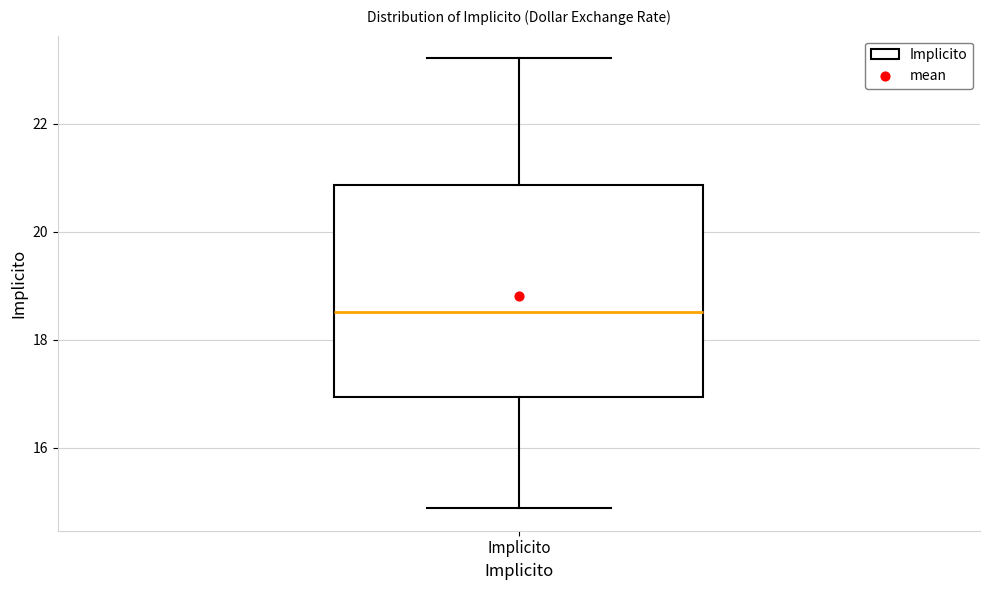

Transcribe this box plot: give where the median line is, the range the box spans, and where the two whiskers end, as read against the y-axis. The values are not printed on the chart, so give them approximately, as read against the axis.

median 18.6, box 17.0 to 20.8, whiskers 14.8 to 23.2